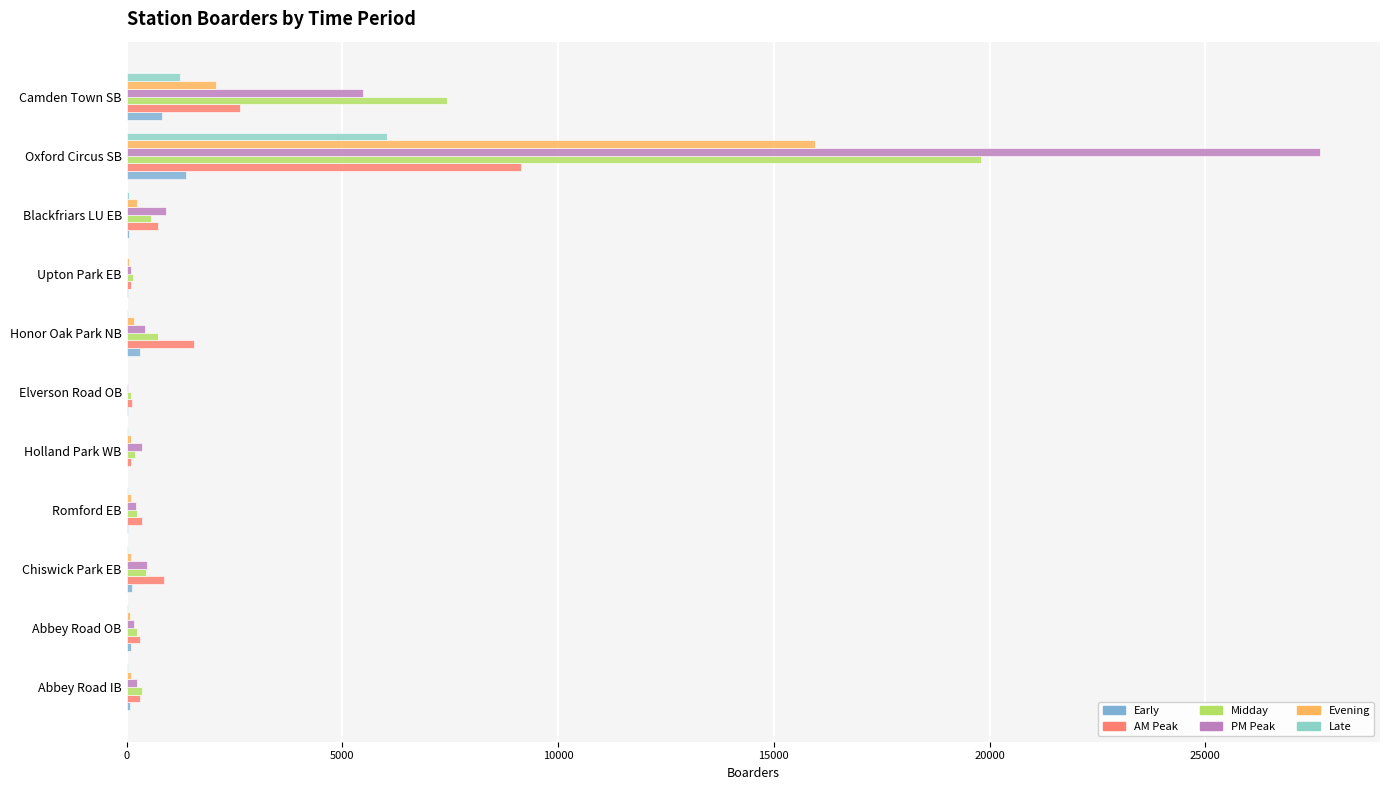

Count the number of data series in this chart.

6